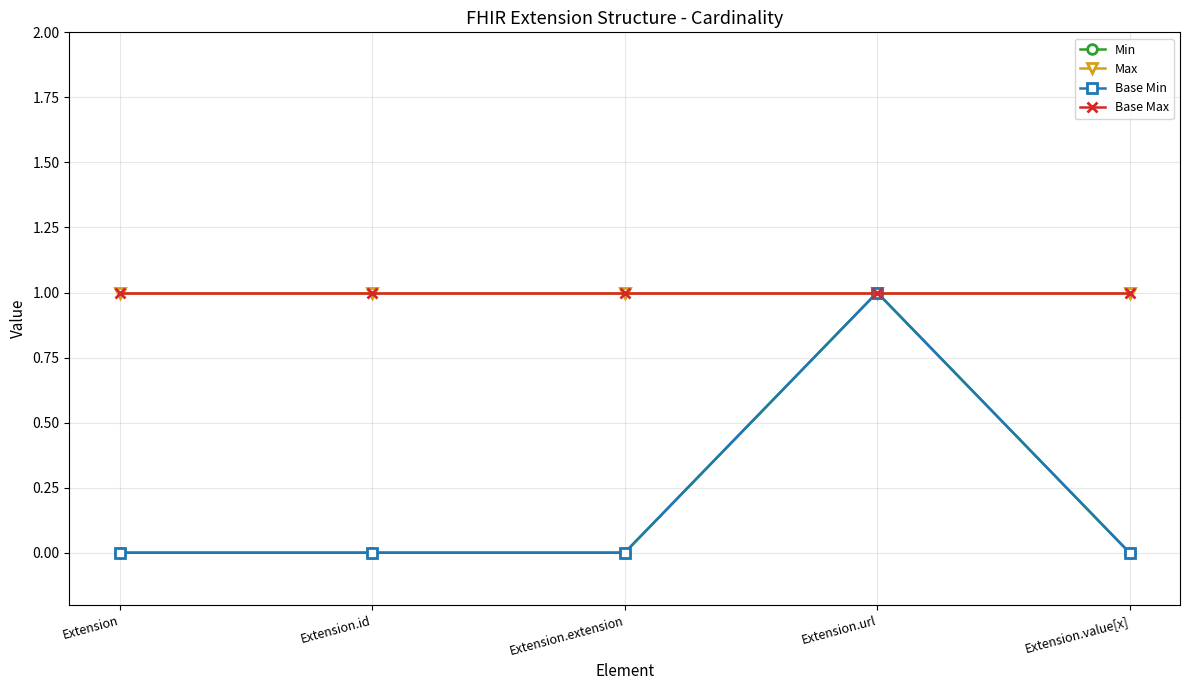

Does the chart have visible grid lines?

Yes